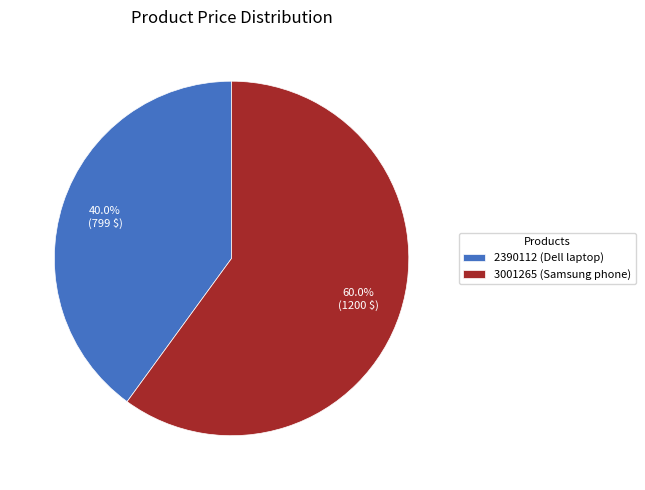

Which has a higher value, 2390112 (Dell laptop) or 3001265 (Samsung phone)?

3001265 (Samsung phone)